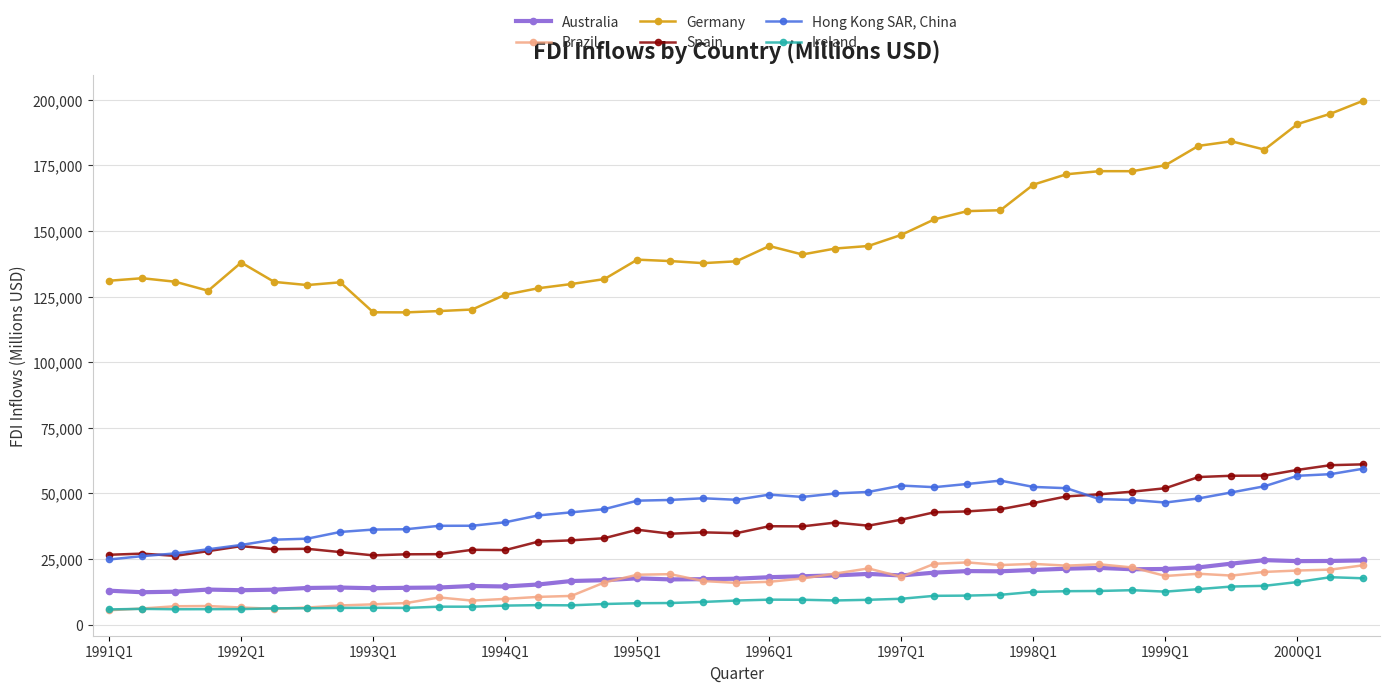

True or false: Hong Kong SAR, China has more than 2 interior local peaks.

True